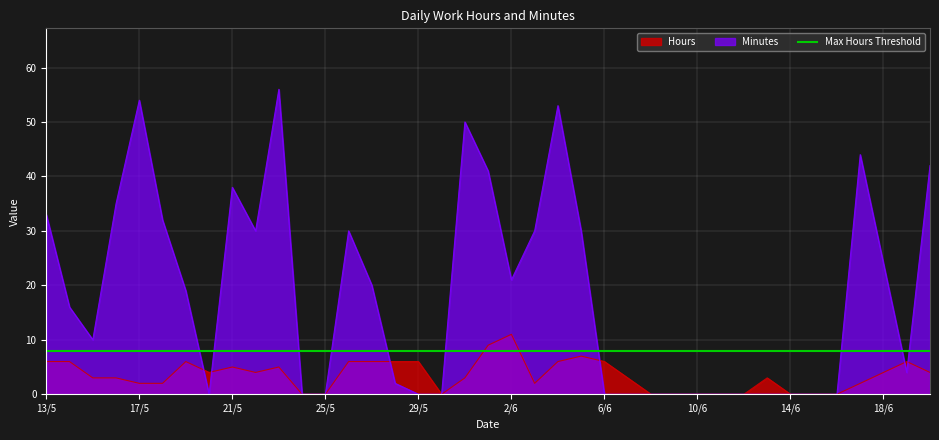

Reading left to right, list all the values displayed in this chart.

Hours: 6	6	3	3	2	2	6	4	5	4	5	0	0	6	6	6	6	0	3	9	11	2	6	7	6	3	0	0	0	0	0	3	0	0	0	2	4	6	4
Minutes: 33	16	10	35	54	32	19	0	38	30	56	0	0	30	20	2	0	0	50	41	21	30	53	30	0	0	0	0	0	0	0	0	0	0	0	44	24	4	42